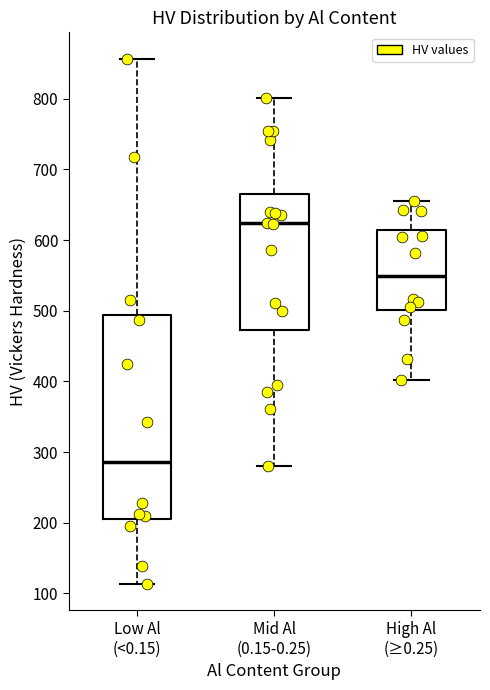

Reading left to right, transcribe this box plot: for each box, give where its median line is, the range the box spans, and where its two whiskers end, as read against the y-axis. The values are not printed on the chart, so give them approximately, as read against the axis.

Low Al (<0.15): median 290, box 210 to 490, whiskers 110 to 860
Mid Al (0.15-0.25): median 620, box 470 to 660, whiskers 280 to 800
High Al (≥0.25): median 550, box 500 to 610, whiskers 400 to 660